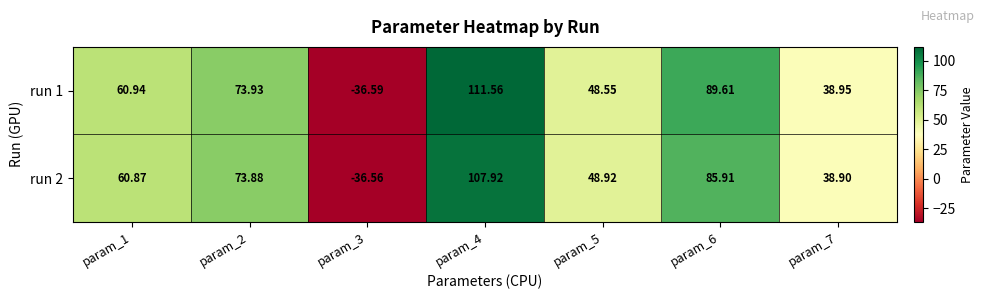

Is the value of run 2 at param_5 greater than the value of run 1 at param_6?

No